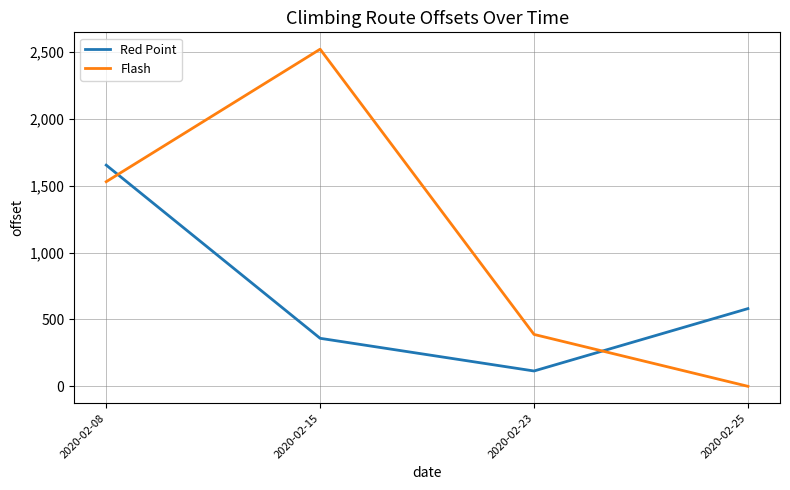

Which series ends up on top after the final intersection of Flash and Red Point?

Red Point